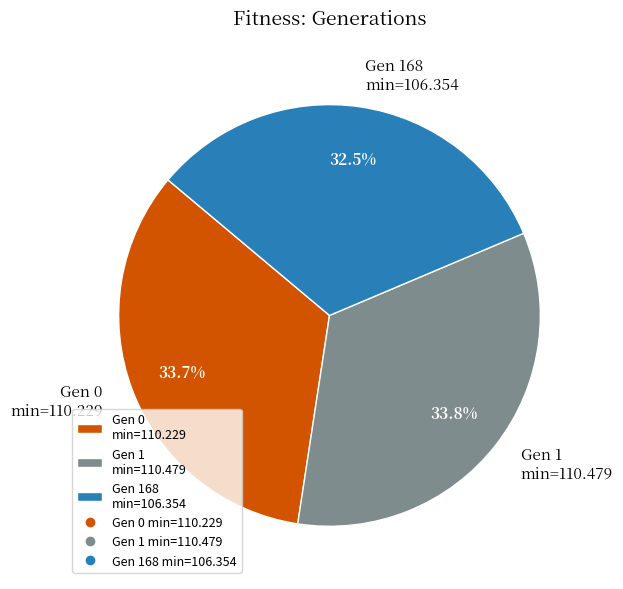

To the nearest percent, what is the average slice percentage?

33%